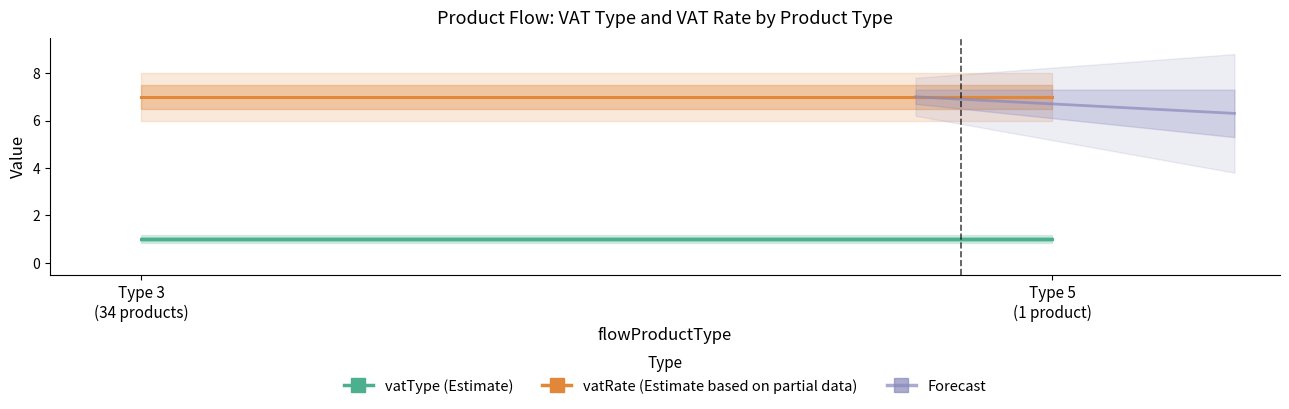

At which label is vatRate closest to 7?

3